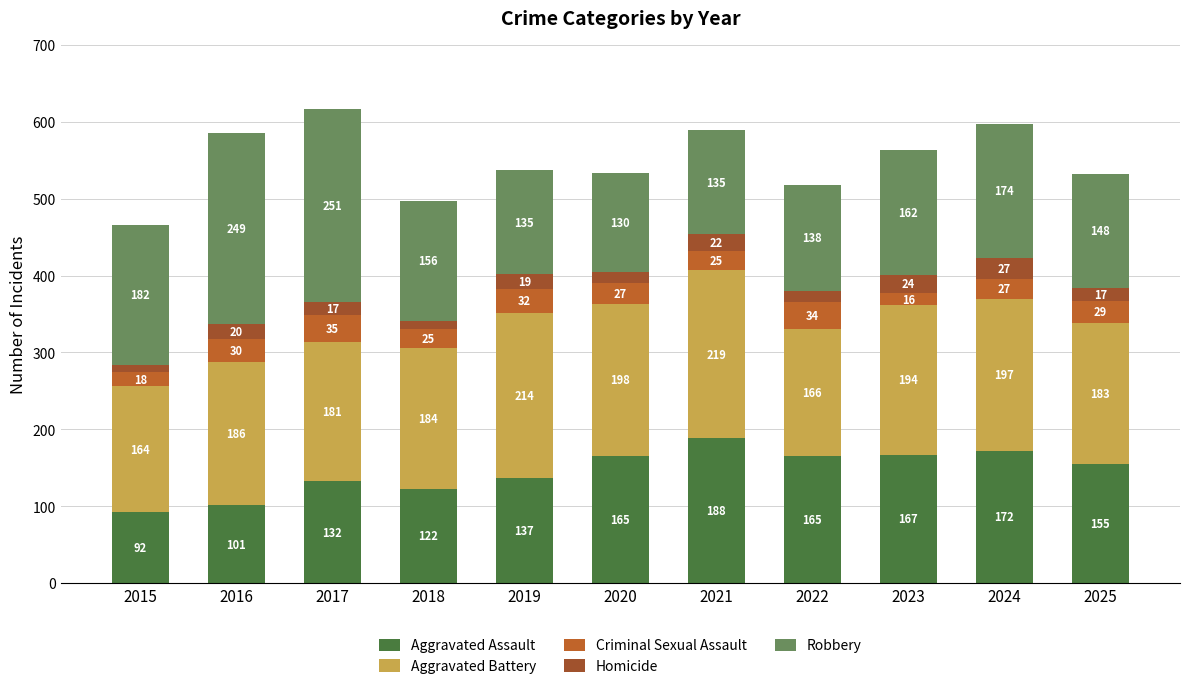

What is the difference between the second highest and minimum values in the Robbery series?

119